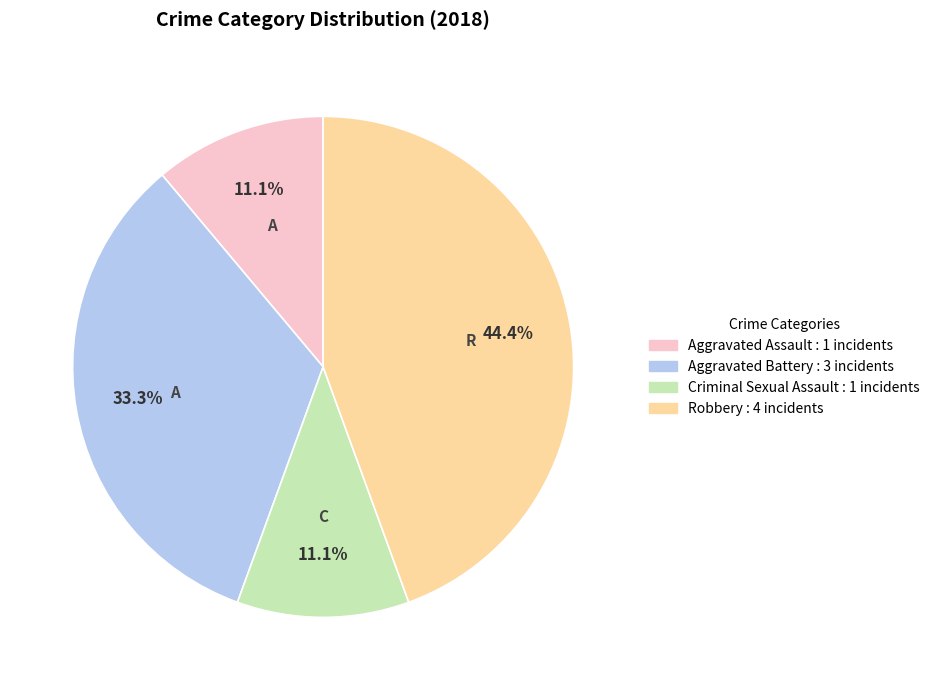

To the nearest percent, what percentage of the pie is Criminal Sexual Assault?

11%